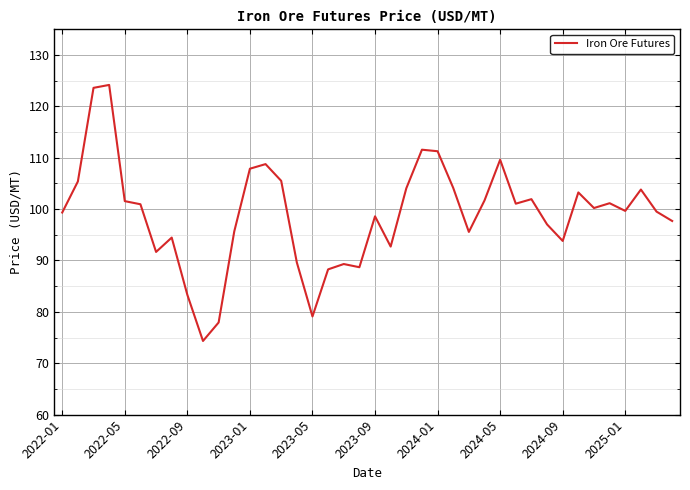

What is the greatest value displayed?

124.2